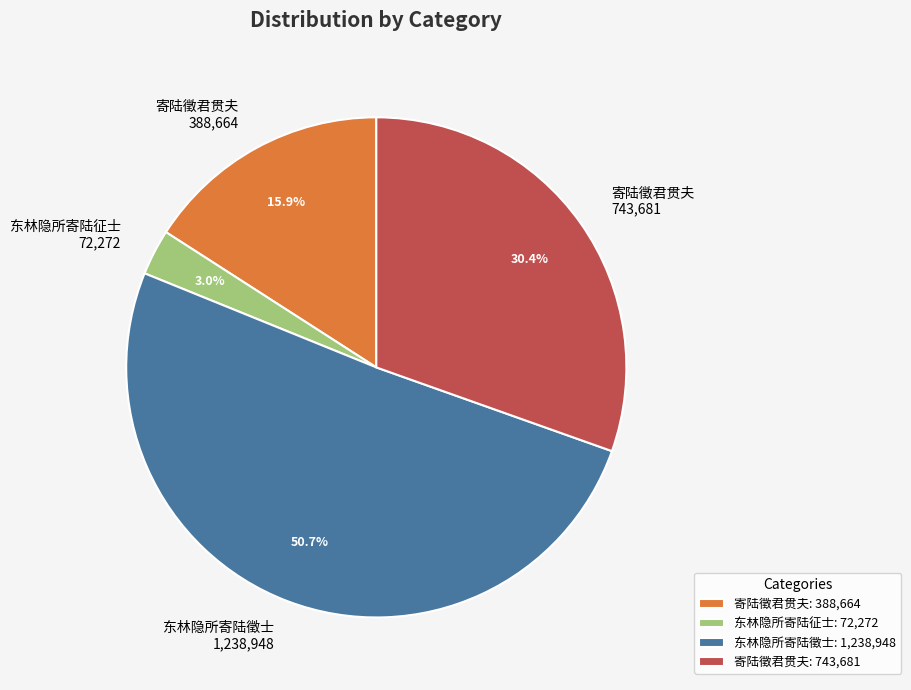

Is the sum of 寄陆徵君贯夫 743,681 and 寄陆徵君贯夫 388,664 greater than half?

No